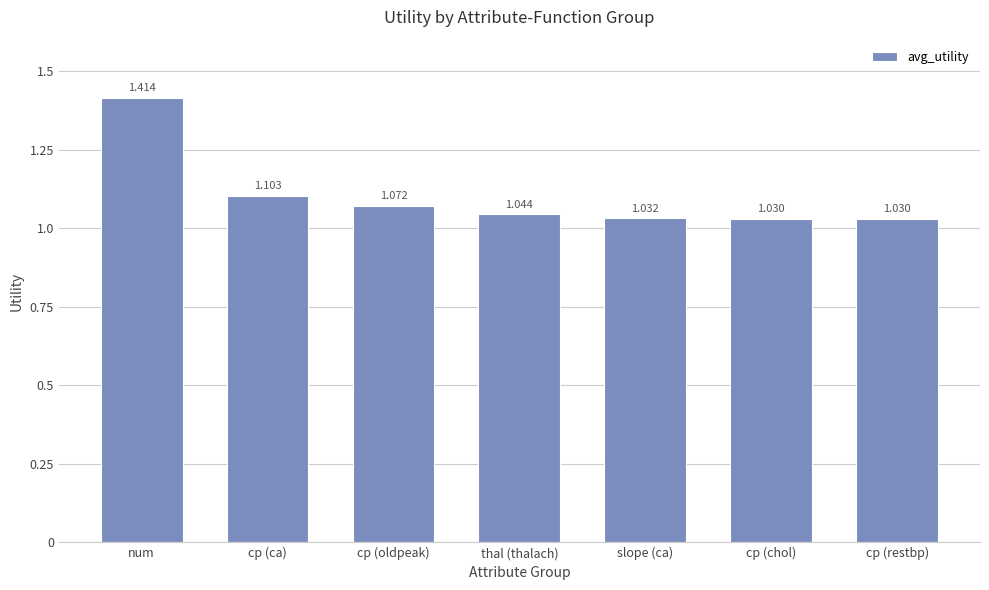

At which category does the chart reach its peak across all series?

num